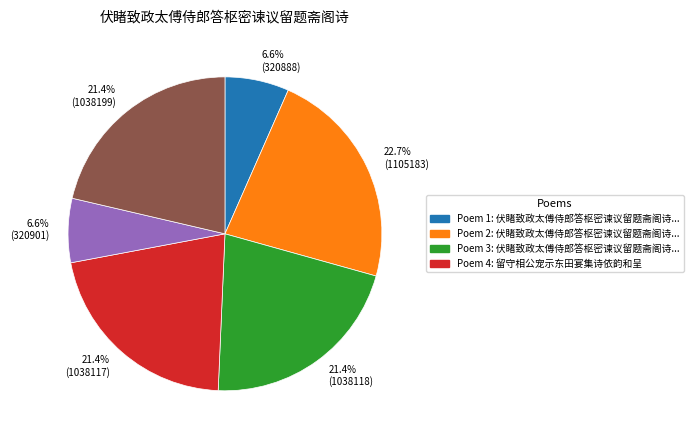

Is there a majority slice in this chart?

No